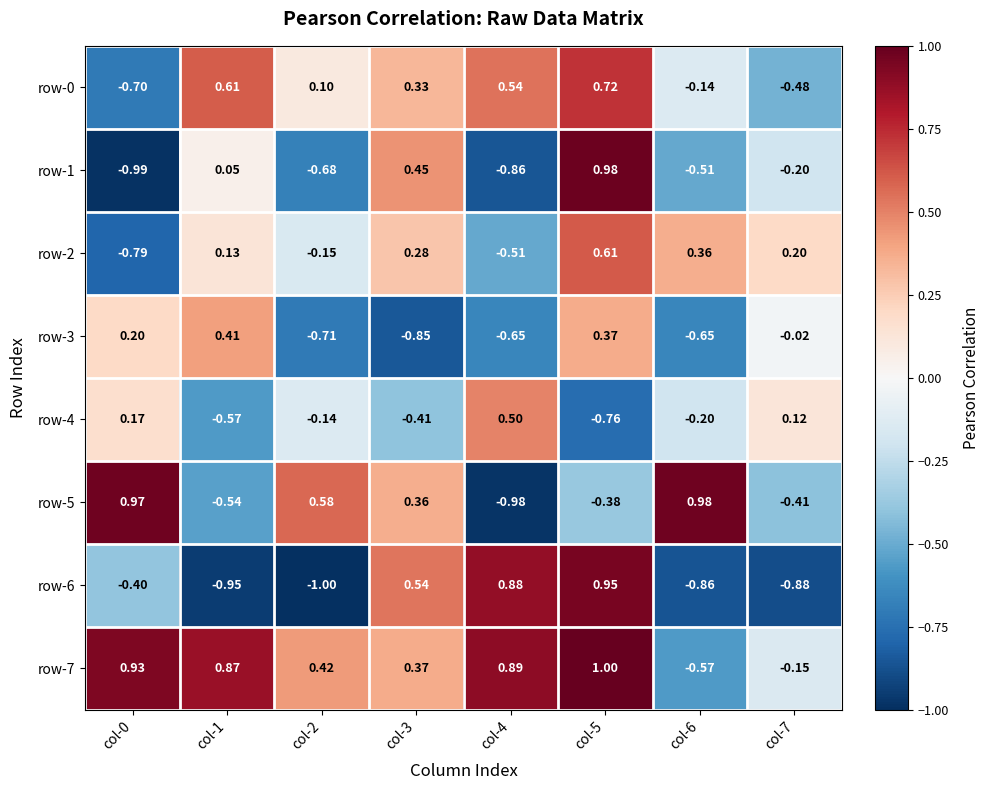

Which series has the largest total across all categories?

row-7